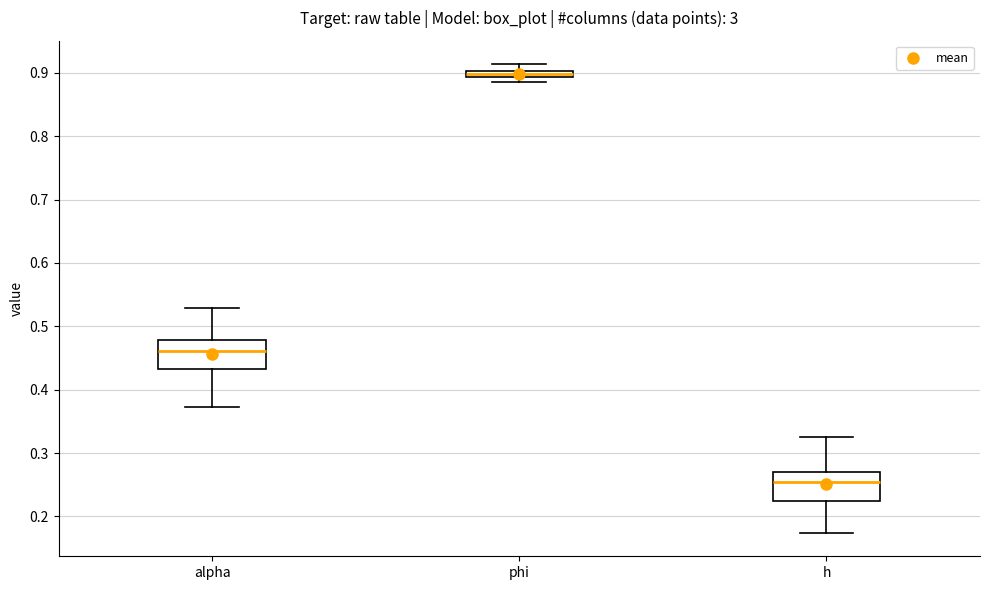

Which box has the lowest median line?

h